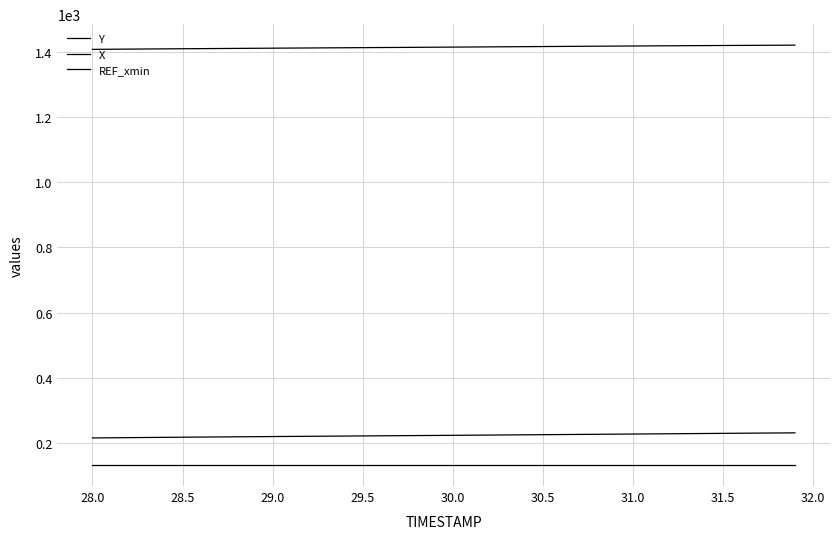

Is this an area chart (filled region under the line)?

No